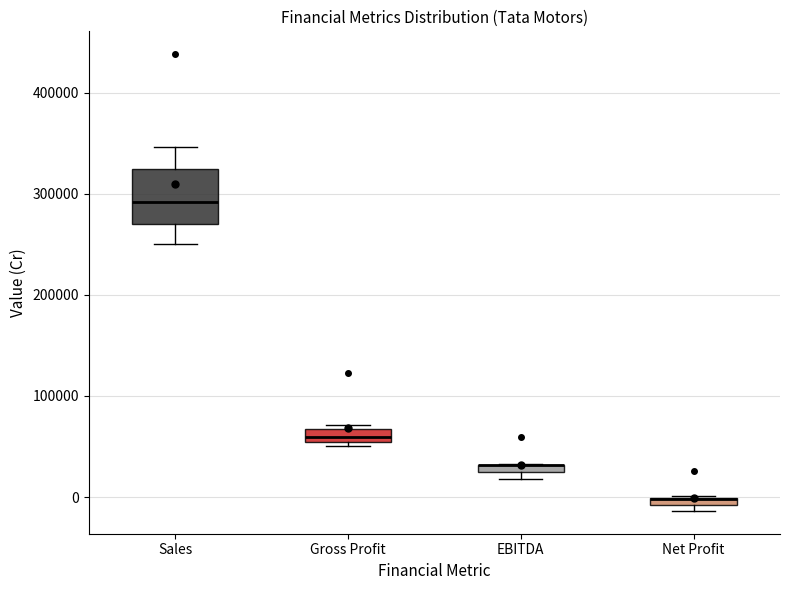

Comparing the boxes themselves (not the whiskers), which one is the tallest?

Sales